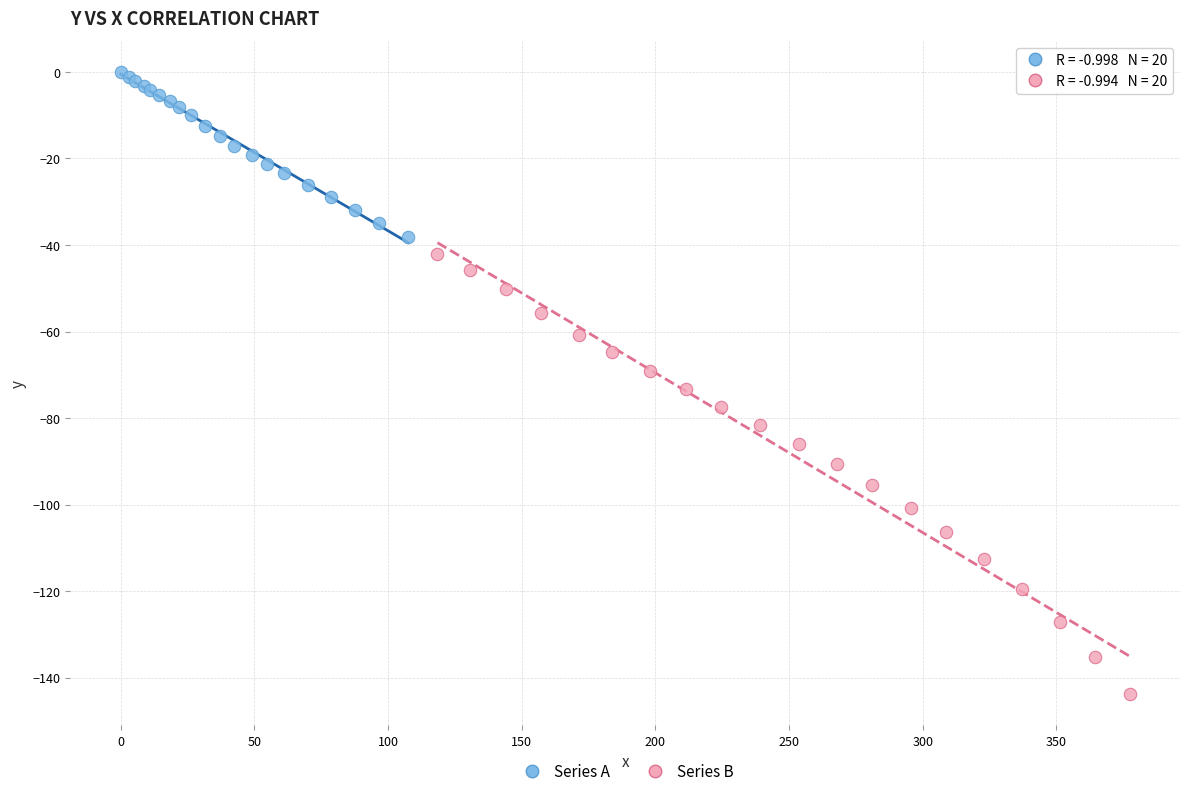

Which series has the largest Y range (max minus min)?

Series B